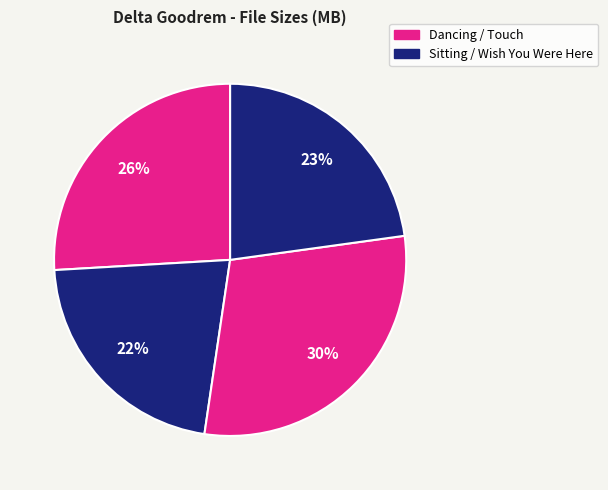

How many segments does this pie chart have?

4